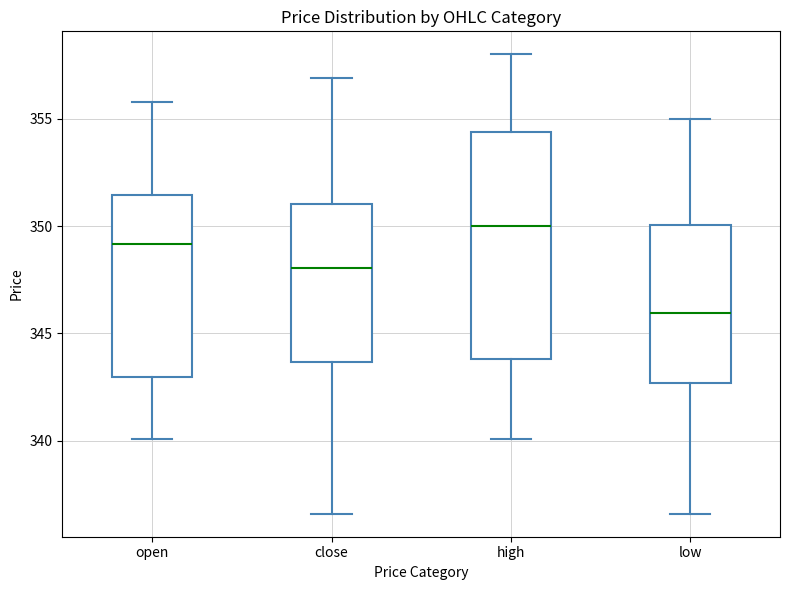

Reading left to right, transcribe this box plot: for each box, give where its median line is, the range the box spans, and where its two whiskers end, as read against the y-axis. The values are not printed on the chart, so give them approximately, as read against the axis.

open: median 349.0, box 343.0 to 351.5, whiskers 340.0 to 356.0
close: median 348.0, box 343.5 to 351.0, whiskers 336.5 to 357.0
high: median 350.0, box 344.0 to 354.5, whiskers 340.0 to 358.0
low: median 346.0, box 342.5 to 350.0, whiskers 336.5 to 355.0